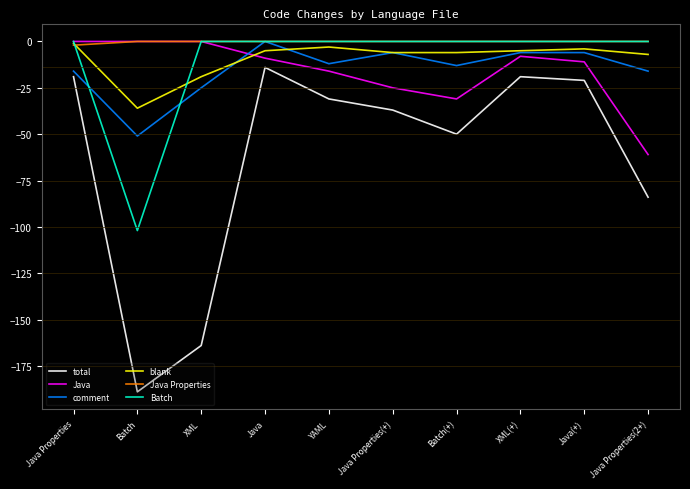

What is the lowest value of the blank series?

-36